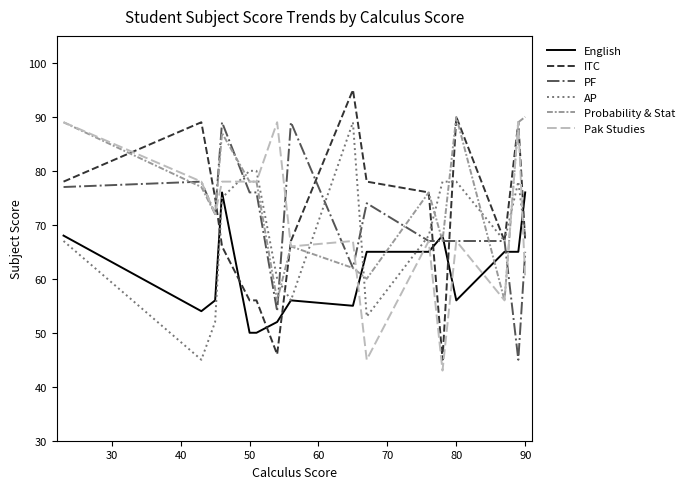

What is the greatest value displayed?

95